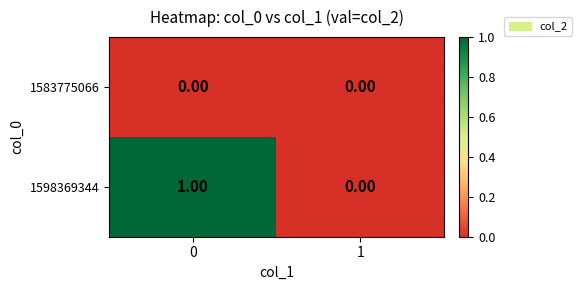

Which series has the widest spread of values?

1598369344